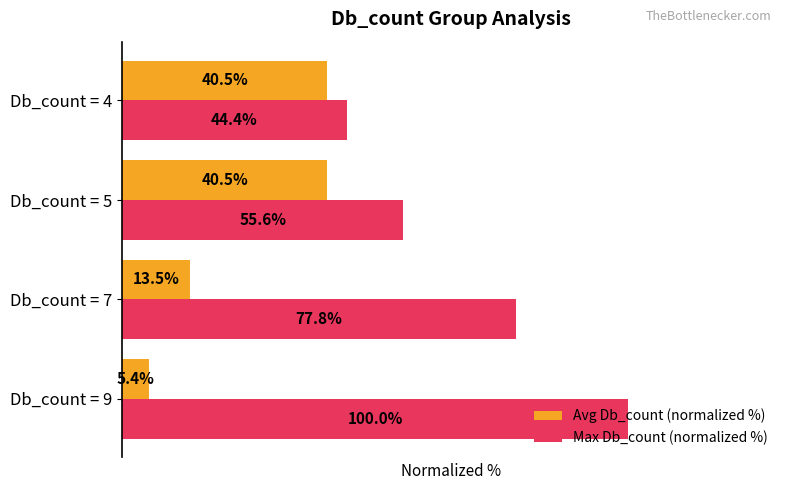

Which series changed the most between Db_count = 9 and Db_count = 7?

Max Db_count (normalized %)